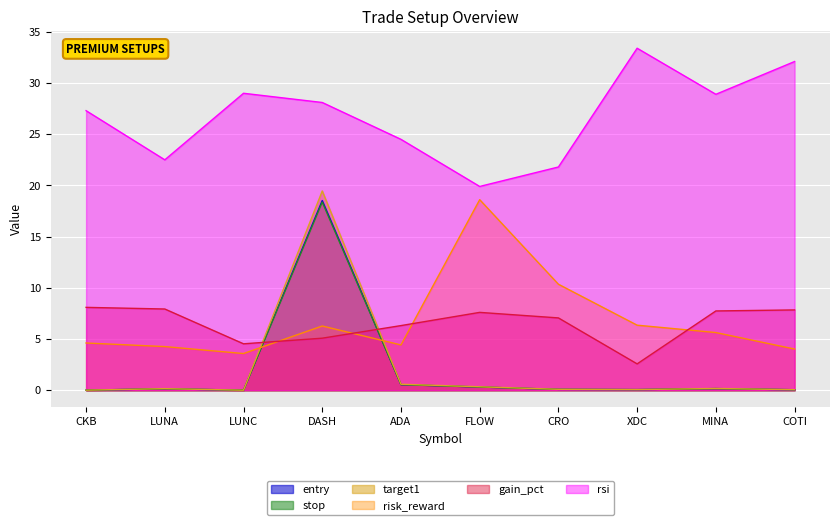

Is it true that rsi equals 33.1 at CRO?

False